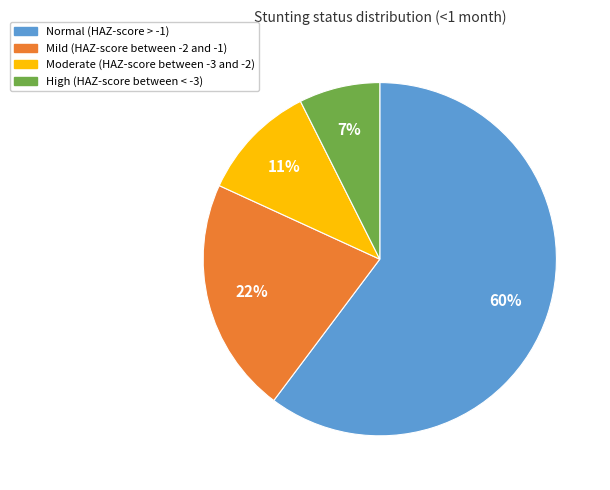

True or false: High (HAZ-score between < -3) accounts for 13% of the total.

False